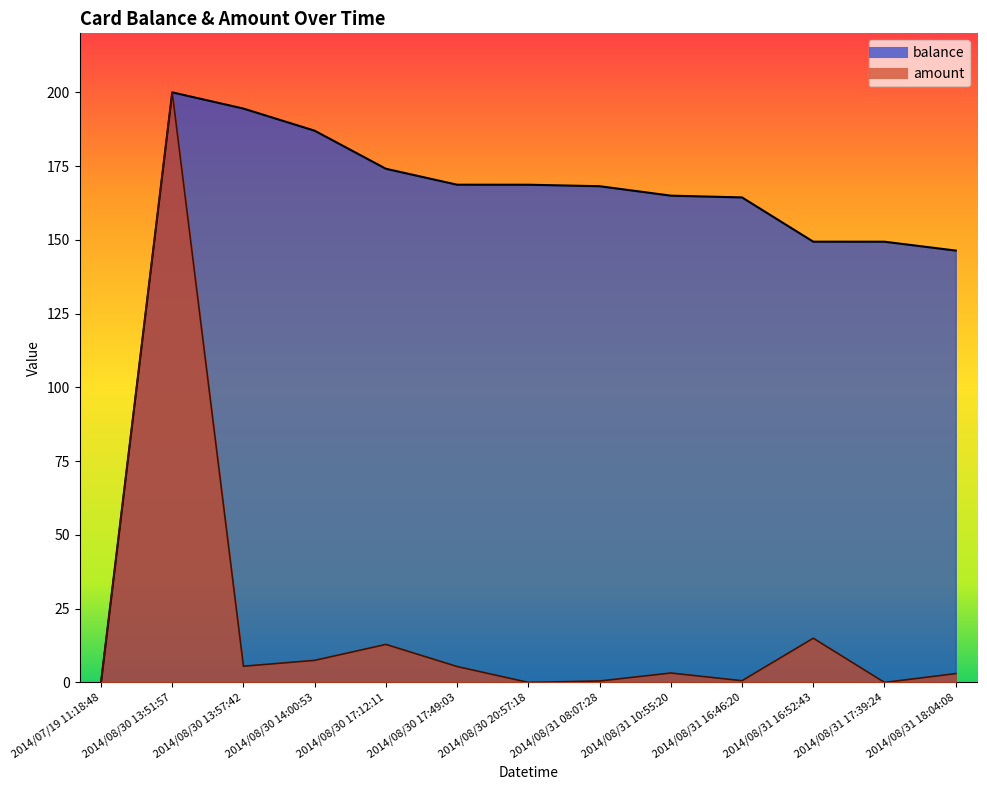

True or false: balance has a value of 78.2 at 2014/08/30 17:49:03.

False